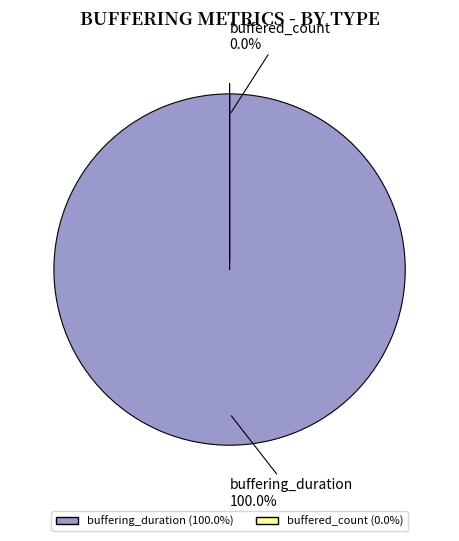

What is the ratio of the value at buffering_duration to the value at buffered_count?

4299979.7